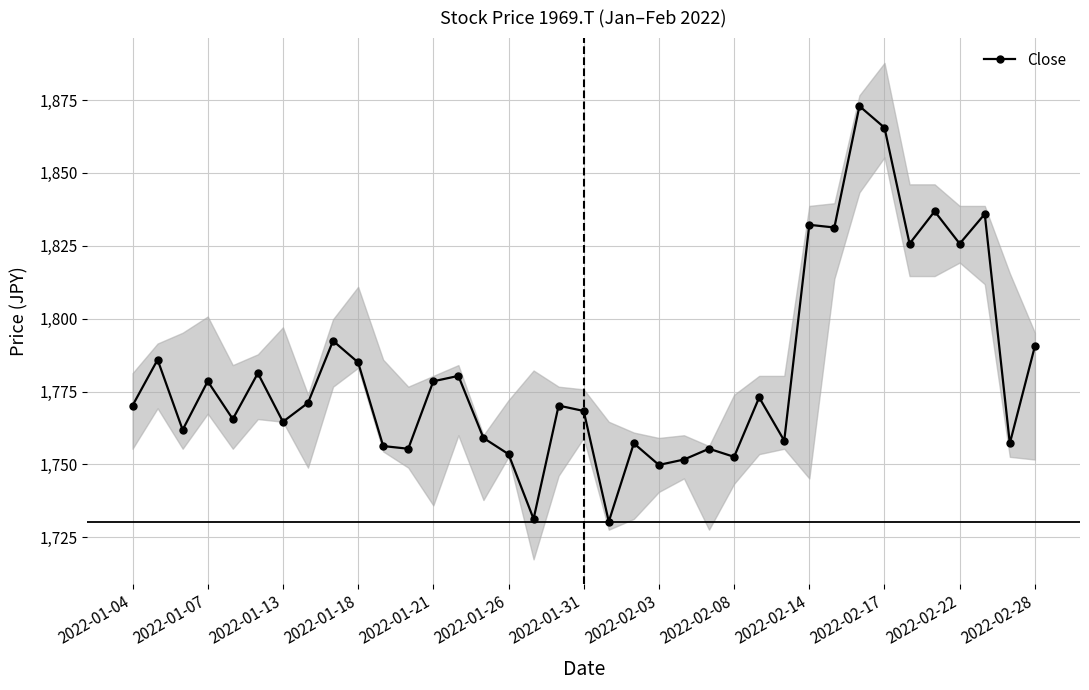

Does the chart have visible grid lines?

Yes